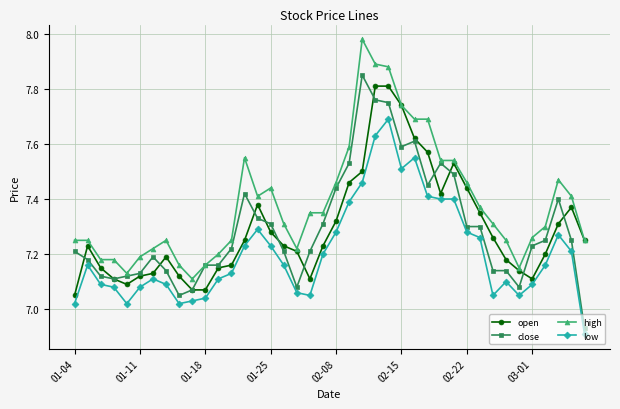

Which series has the largest range (max minus min)?

close